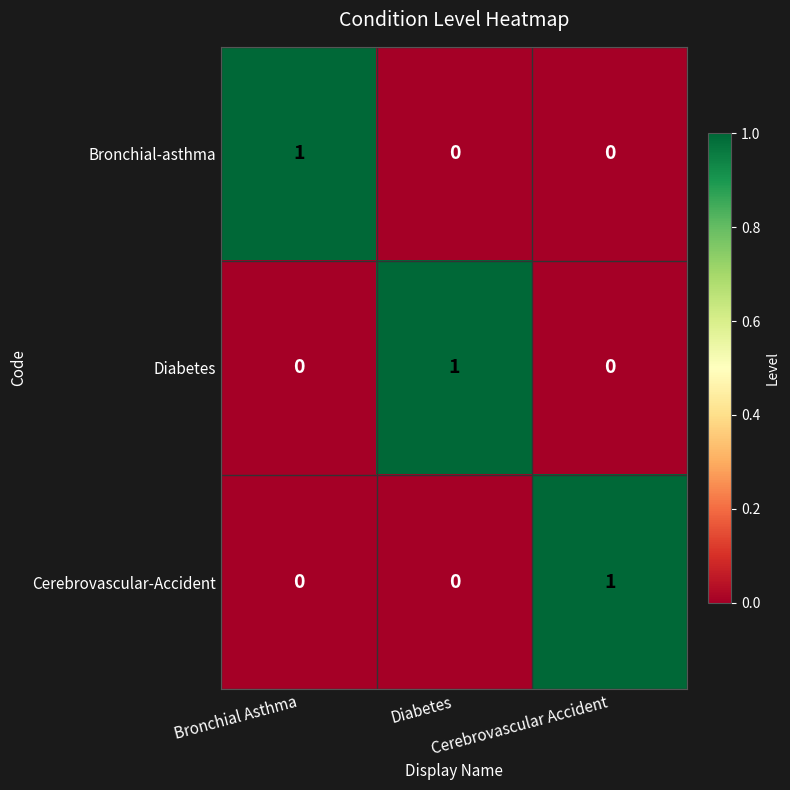

At how many categories does at least one series exceed 0?

3